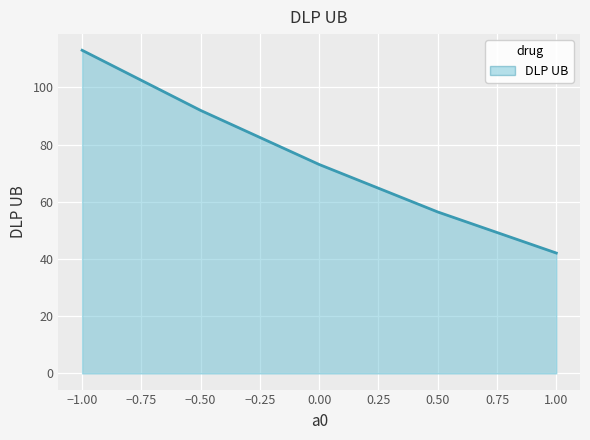

What is the average value?

75.3